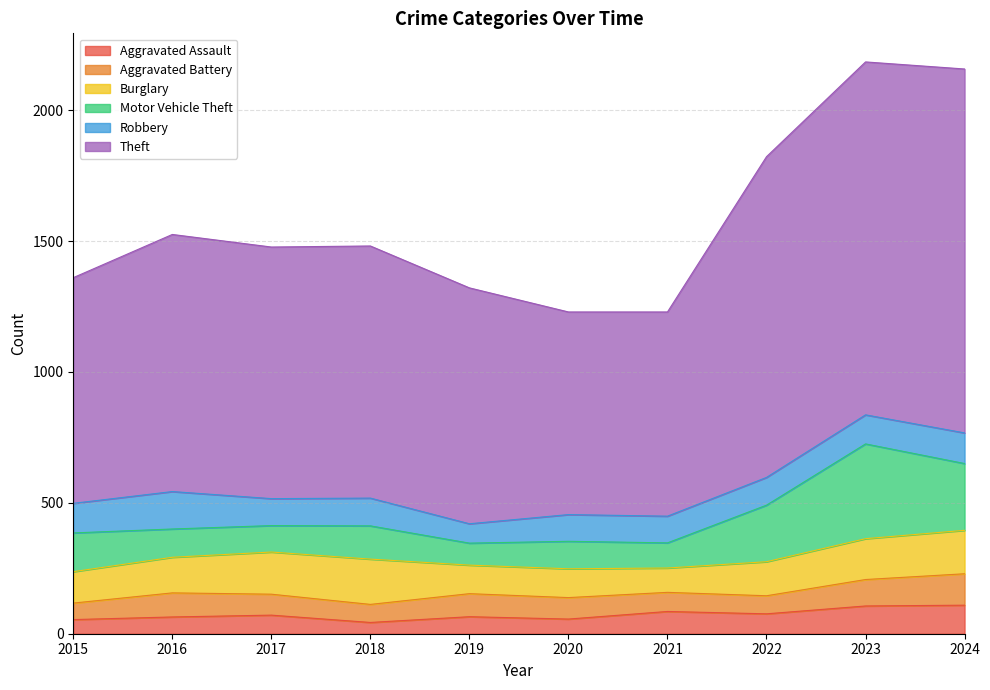

Rank the series at 2017 from lowest to highest value.

Aggravated Assault, Aggravated Battery, Motor Vehicle Theft, Robbery, Burglary, Theft